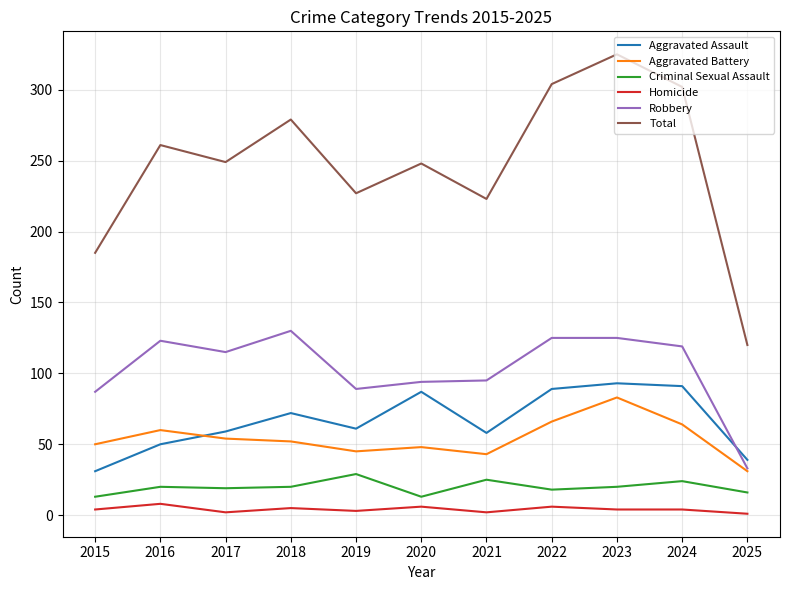

The Aggravated Assault series shows 40 at 2020. True or false?

False